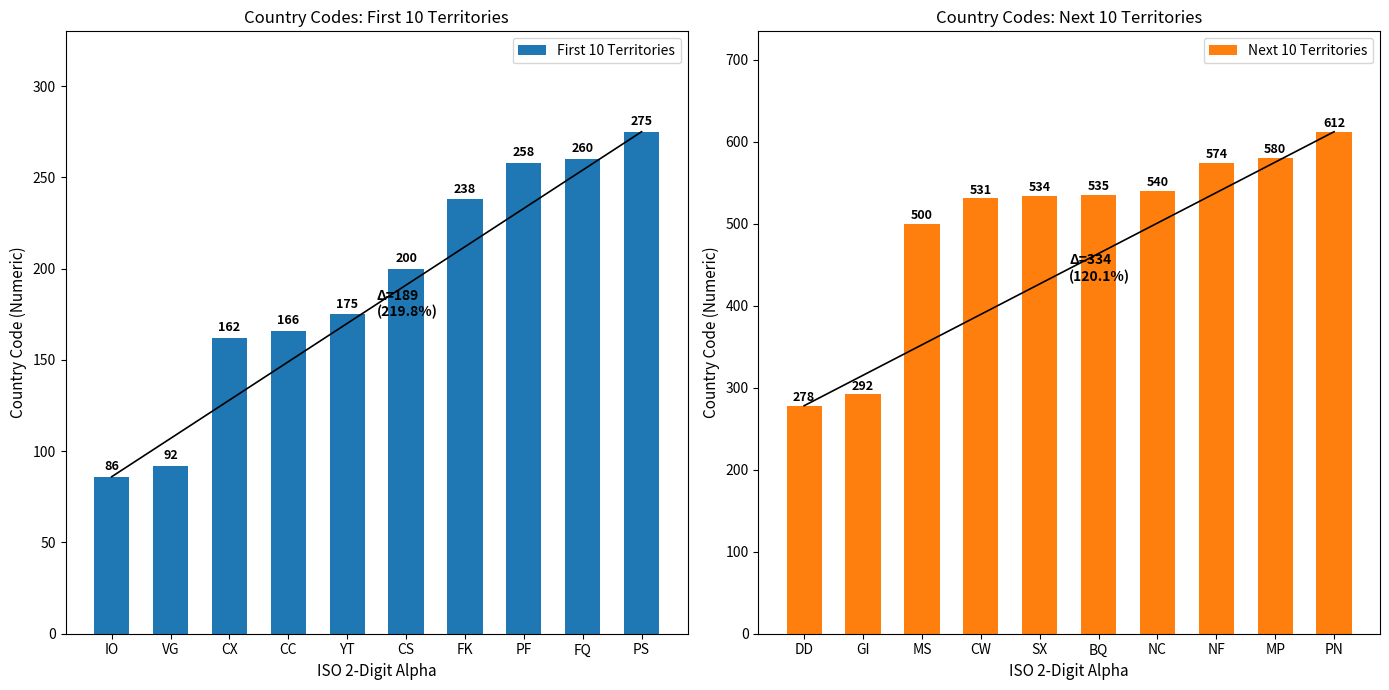

List the labels in order of First 10 Territories value, smallest first.

IO, VG, CX, CC, YT, CS, FK, PF, FQ, PS